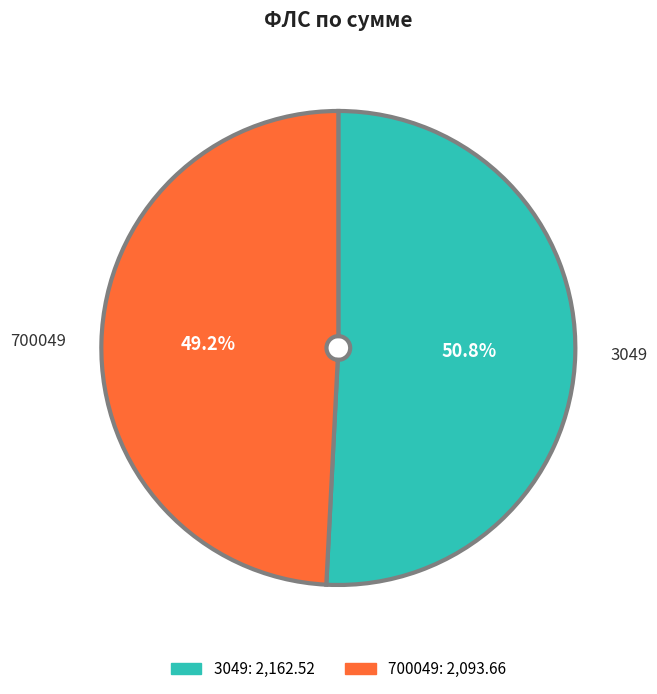

Does 700049 represent more than half of the total?

No